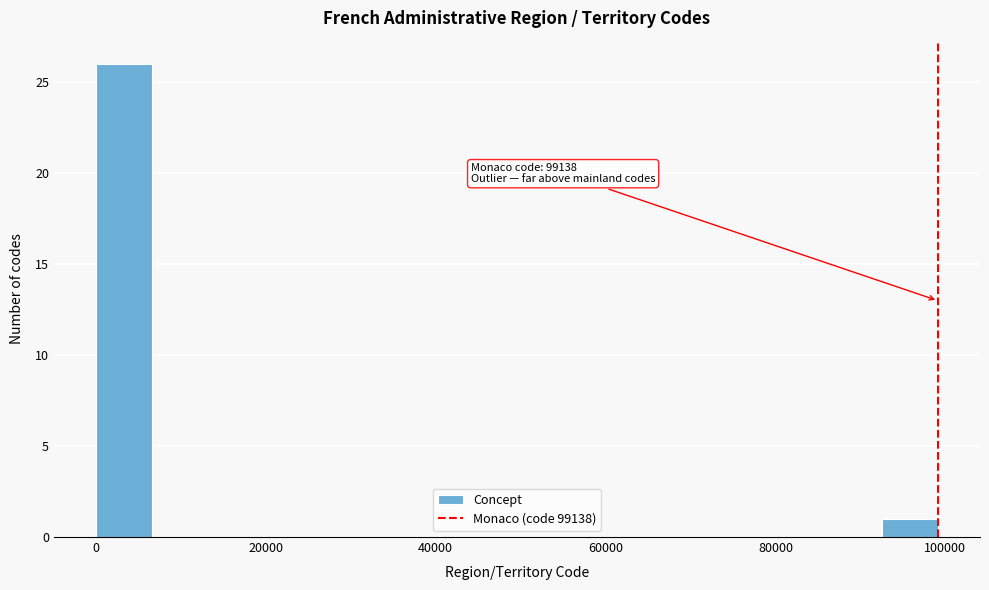

Around what value on the x-axis is the tallest bar? Give the approximate position of its centre, as read against the axis.

4000